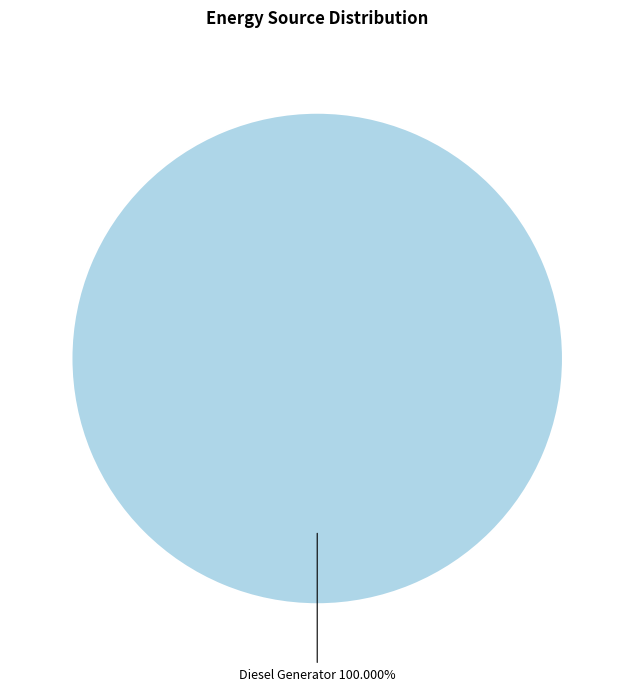

Does any single category account for the majority?

Yes